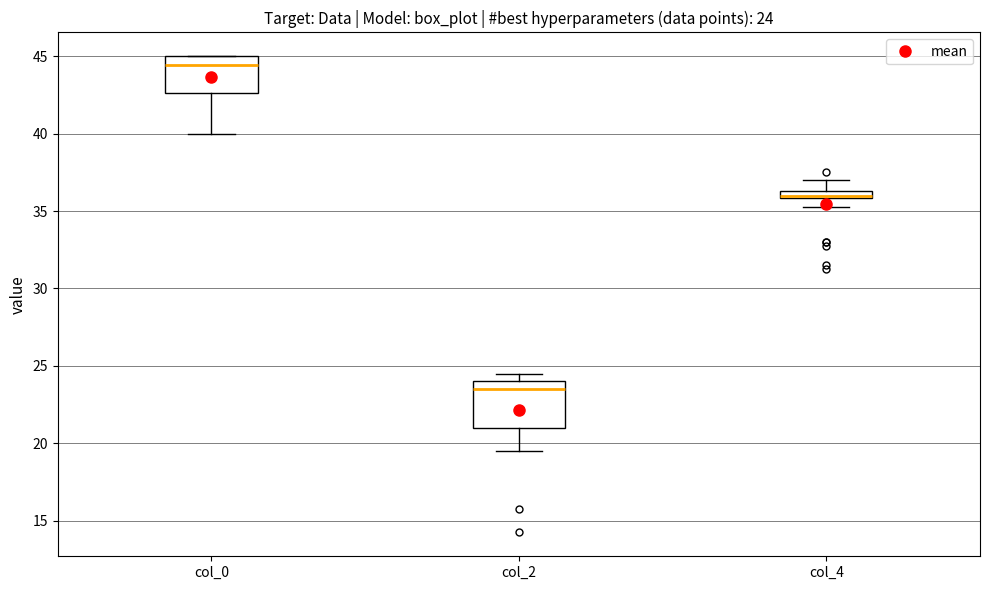

Which box is the tallest, from its lower edge to its upper edge?

col_2